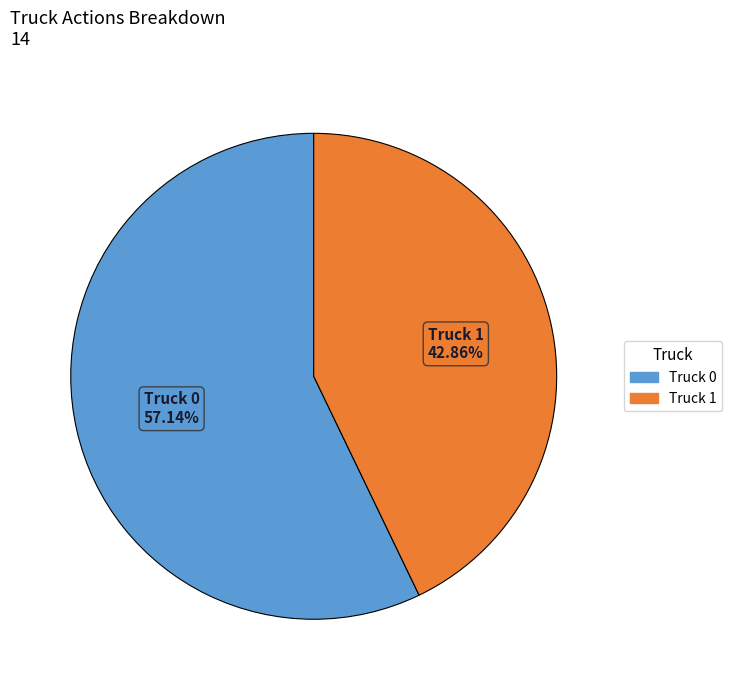

Which has a higher value, Truck 1 or Truck 0?

Truck 0